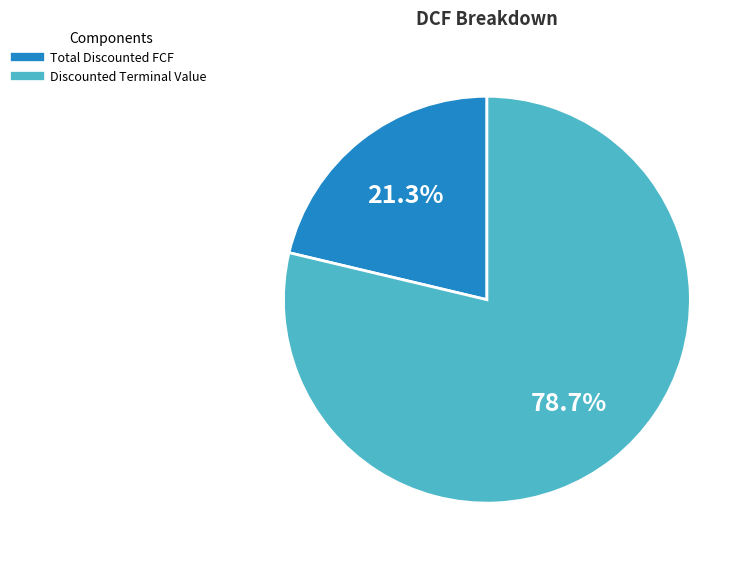

Which has a higher value, Total Discounted FCF or Discounted Terminal Value?

Discounted Terminal Value